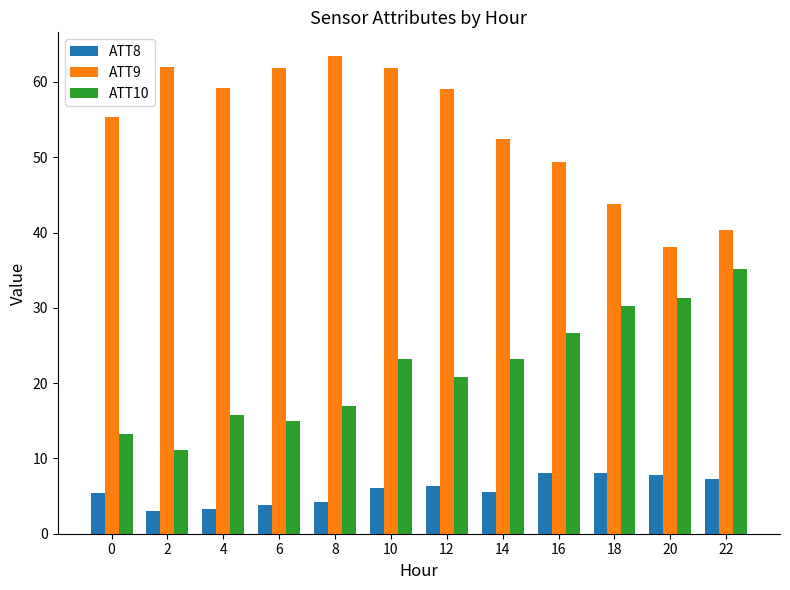

What value does the ATT10 series have at 0?

13.3